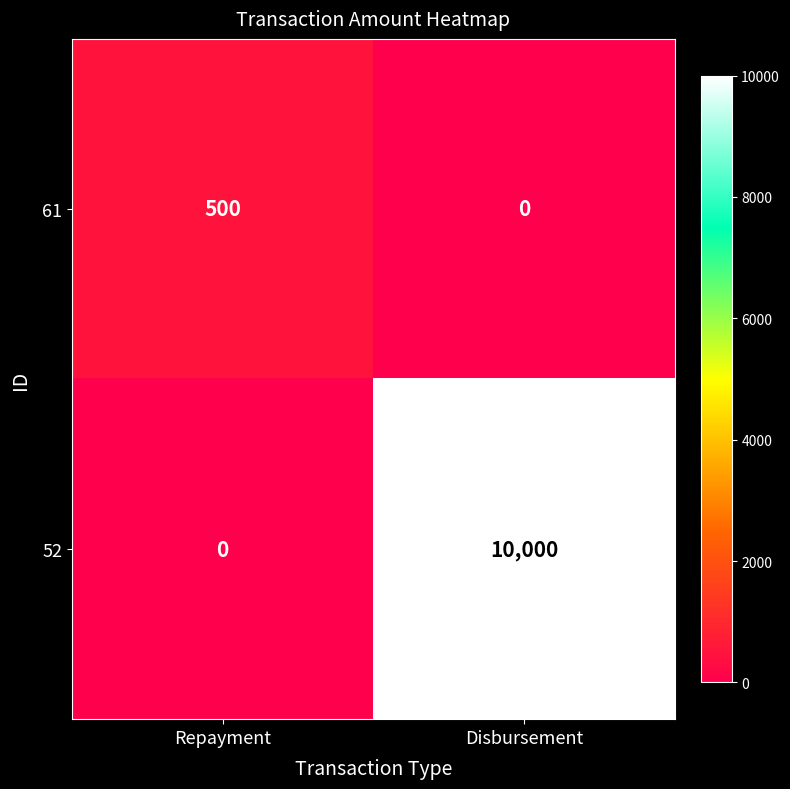

Rank the series by their average value, from highest to lowest.

52, 61